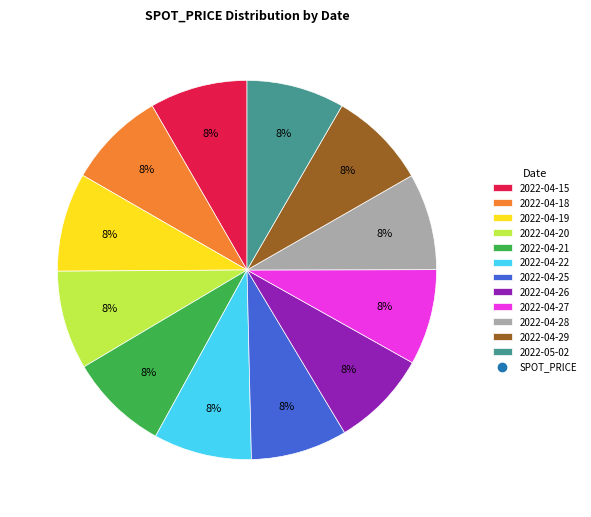

To the nearest percent, what is the average slice percentage?

8%